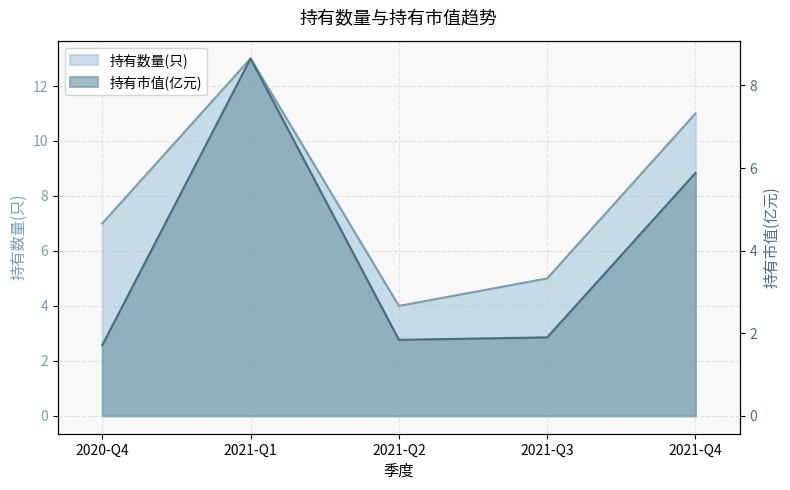

What is the average value of the 持有市值(亿元) series?

4.0